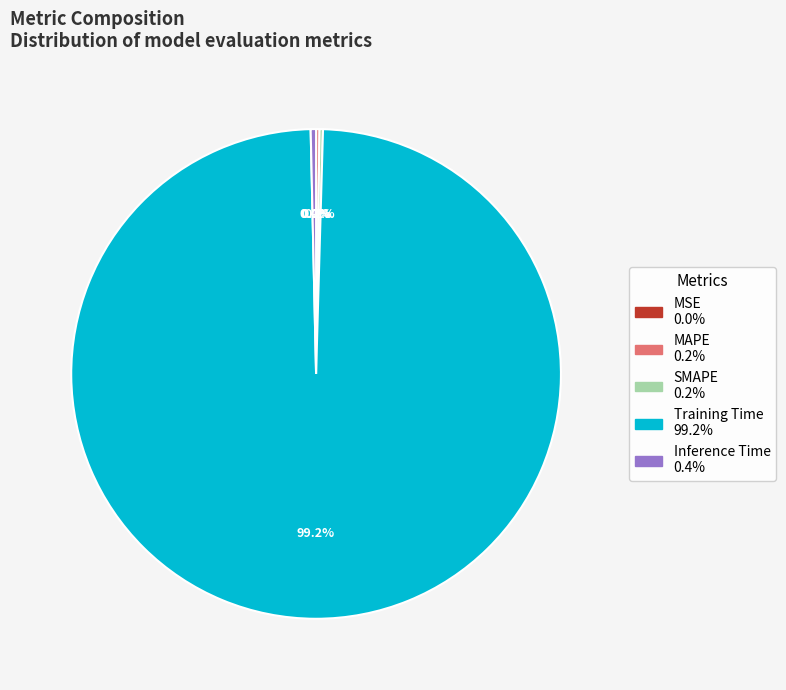

What percentage is NOT represented by Training Time?

0.8%